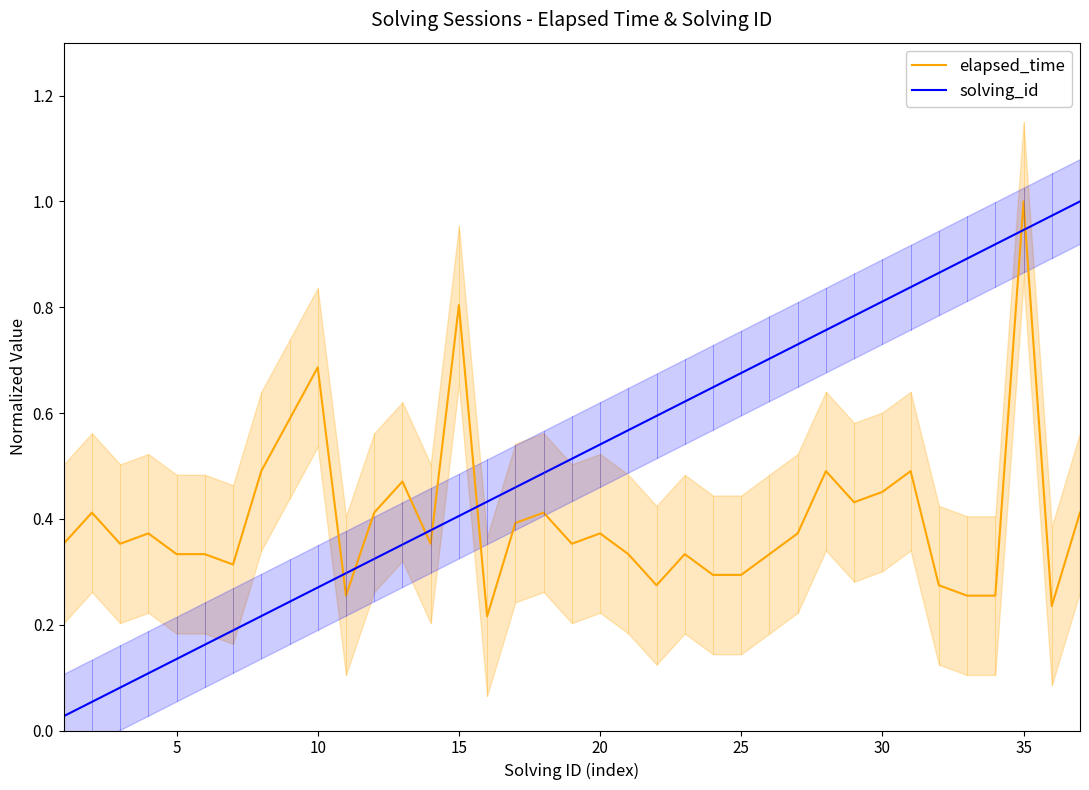

Which series ends up on top after the final intersection of elapsed_time and solving_id?

solving_id